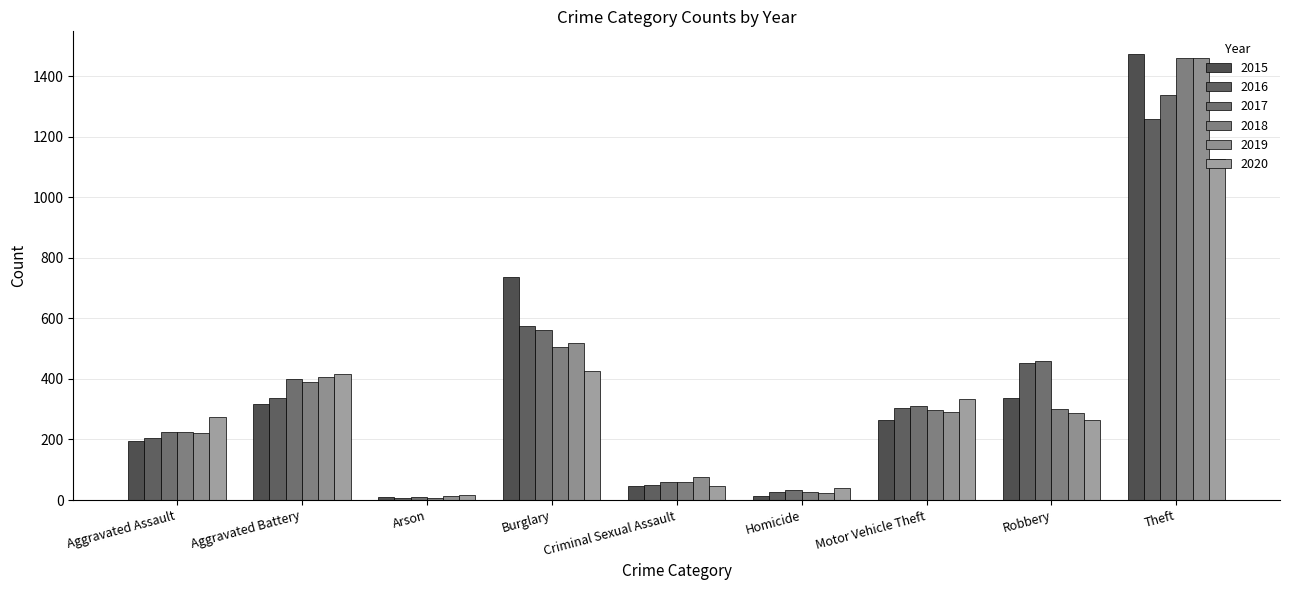

How many bars are there in total?

54